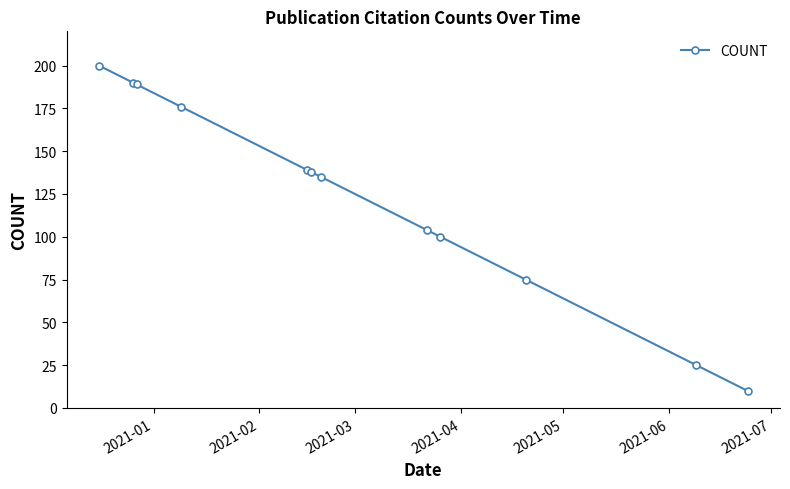

True or false: the data has more than 2 interior local peaks.

False